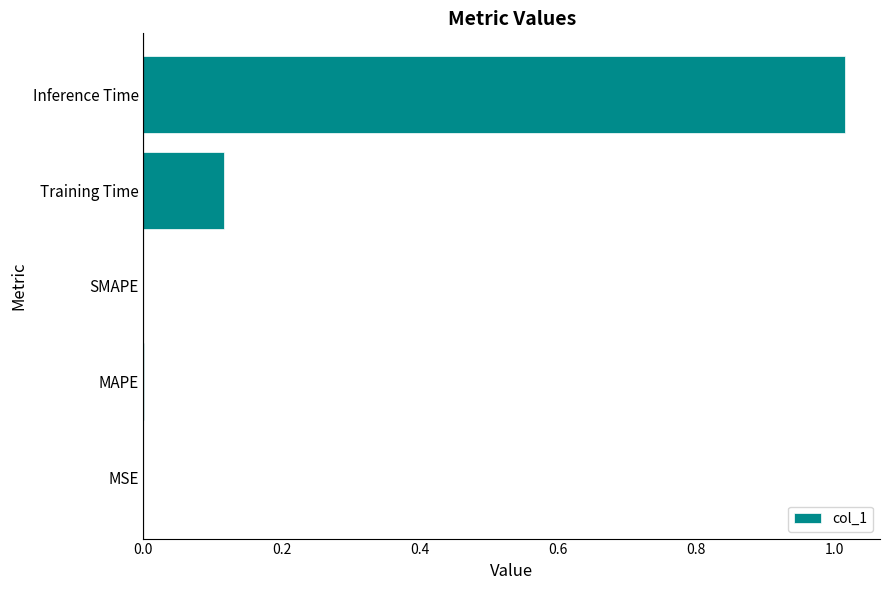

Which has a higher value, Training Time or SMAPE?

Training Time